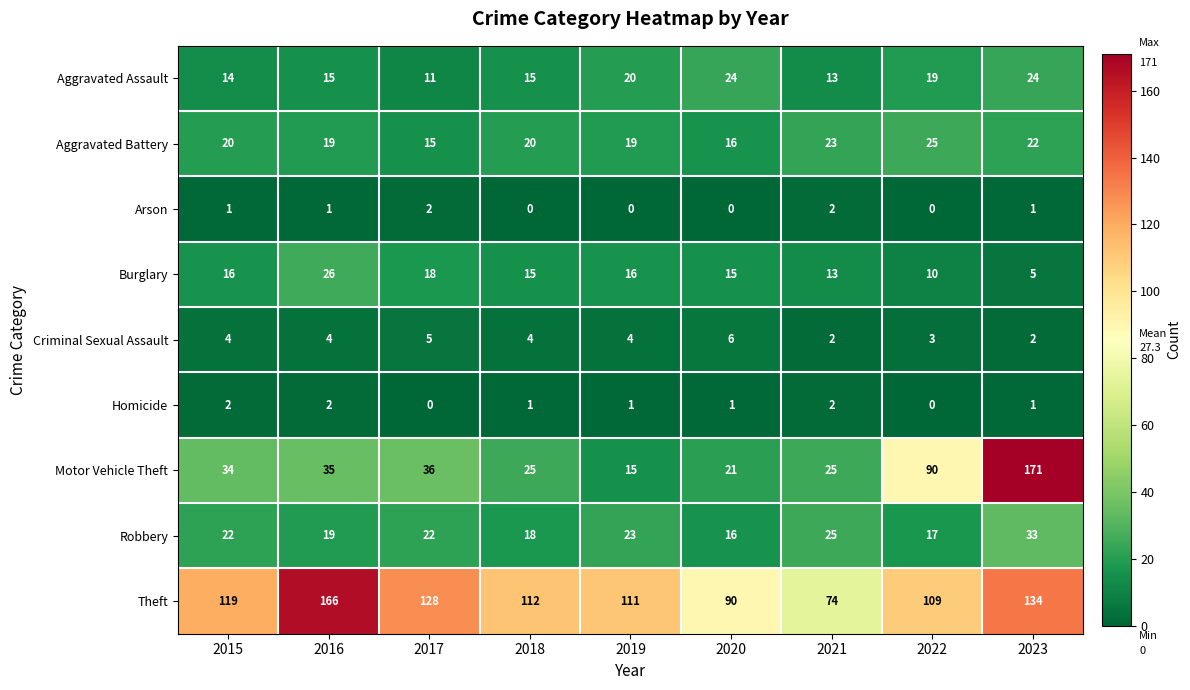

Count the number of data series in this chart.

9